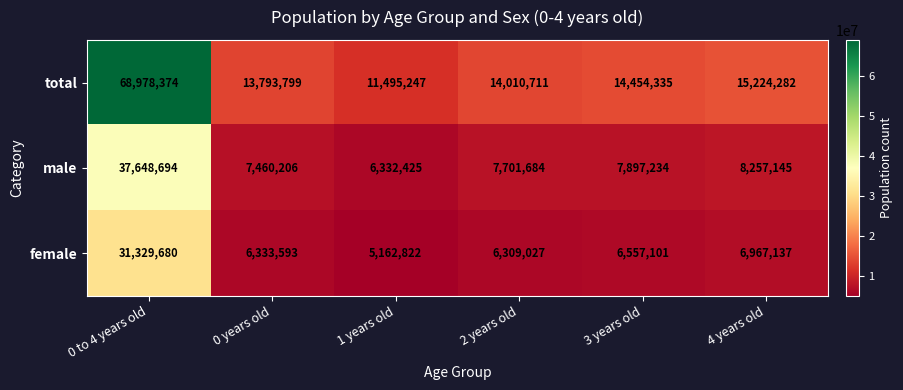

What is the sum of all total values?

137956748